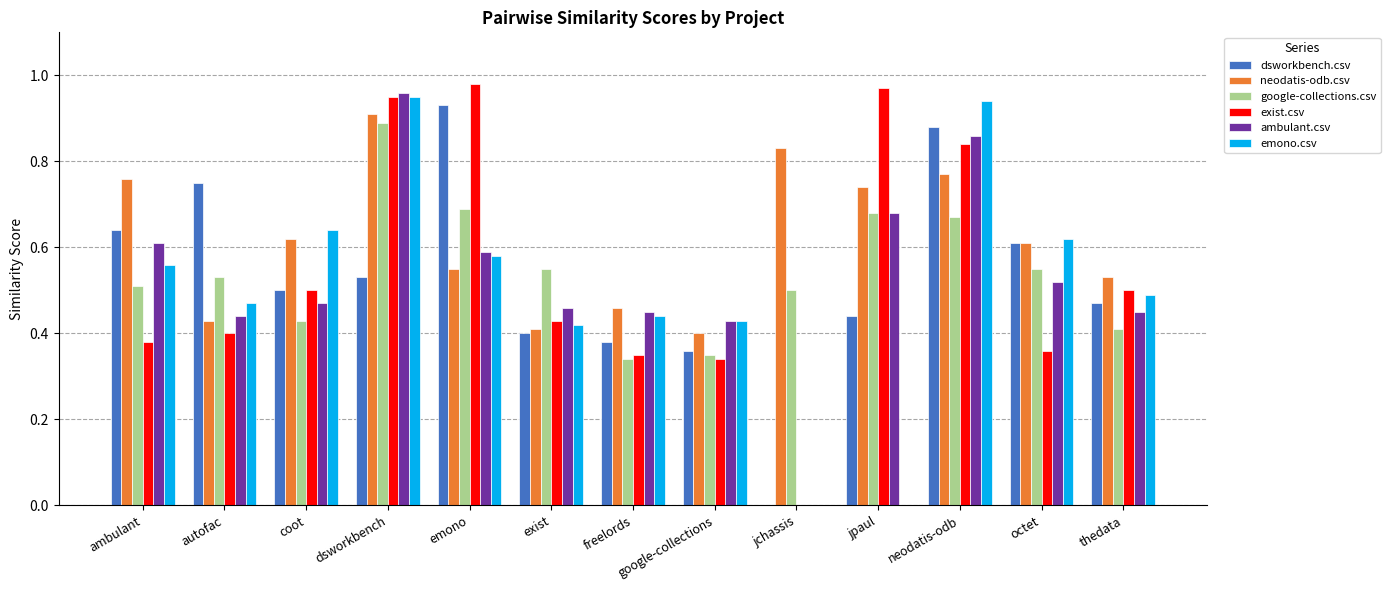

Which series changed the most between neodatis-odb and thedata?

emono.csv